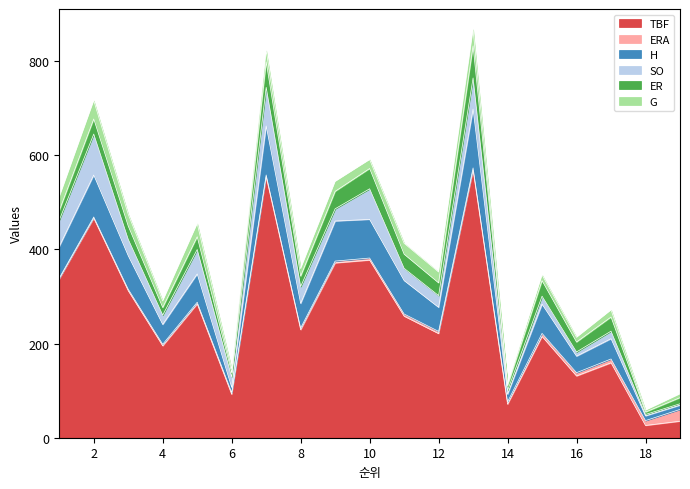

What is the difference between the second highest and minimum values in the ERA series?

8.4